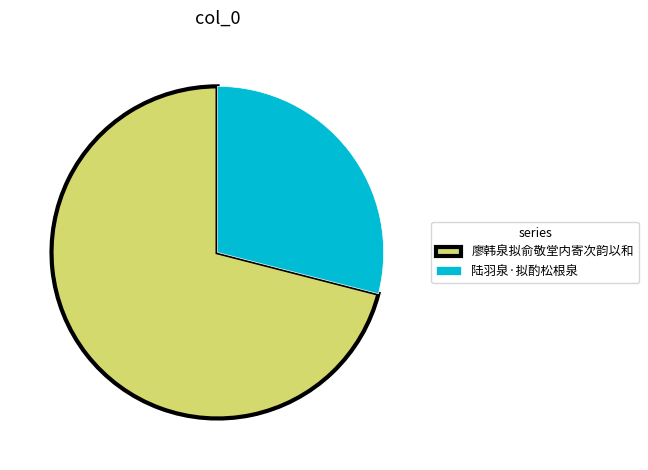

Which has a higher value, 廖韩泉拟俞敬堂内寄次韵以和 or 陆羽泉·拟酌松根泉?

廖韩泉拟俞敬堂内寄次韵以和